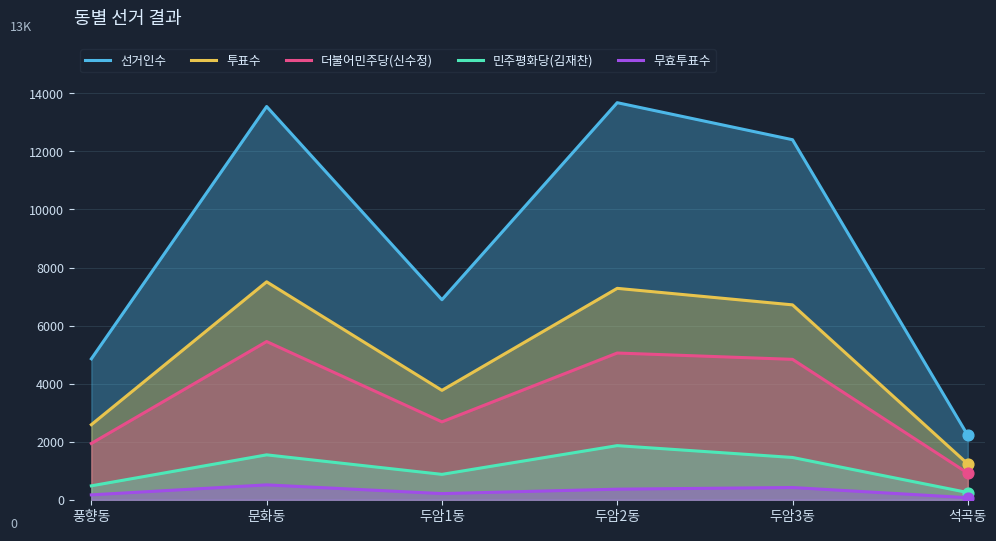

What is the total value across all series at 문화동?

28560